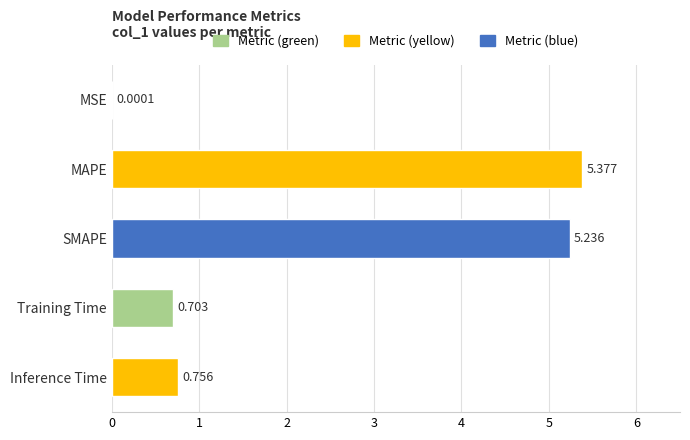

Which has a higher value, MAPE or MSE?

MAPE